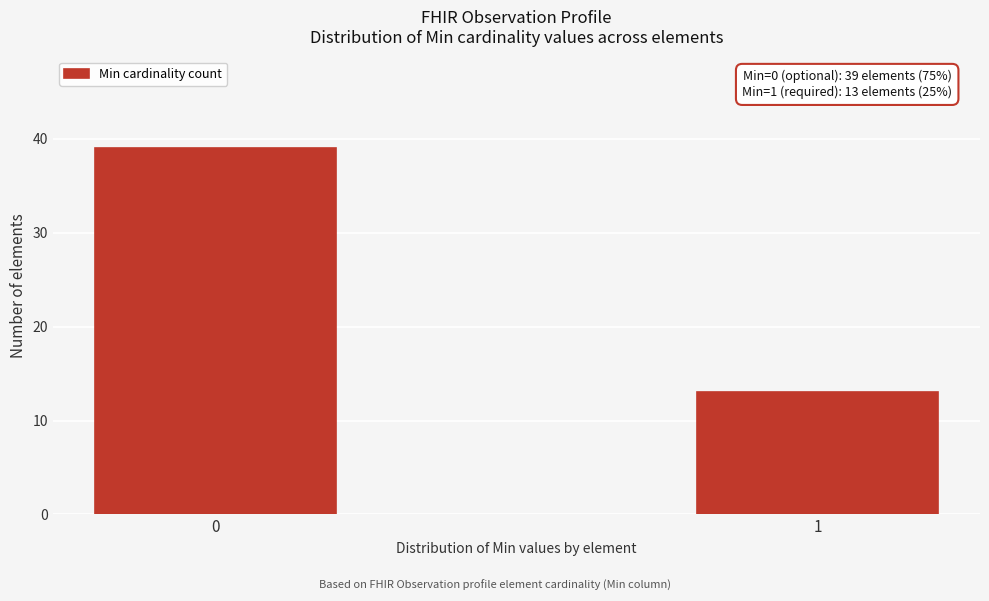

Reading left to right, extract all data points from this chart.

0=39	1=13